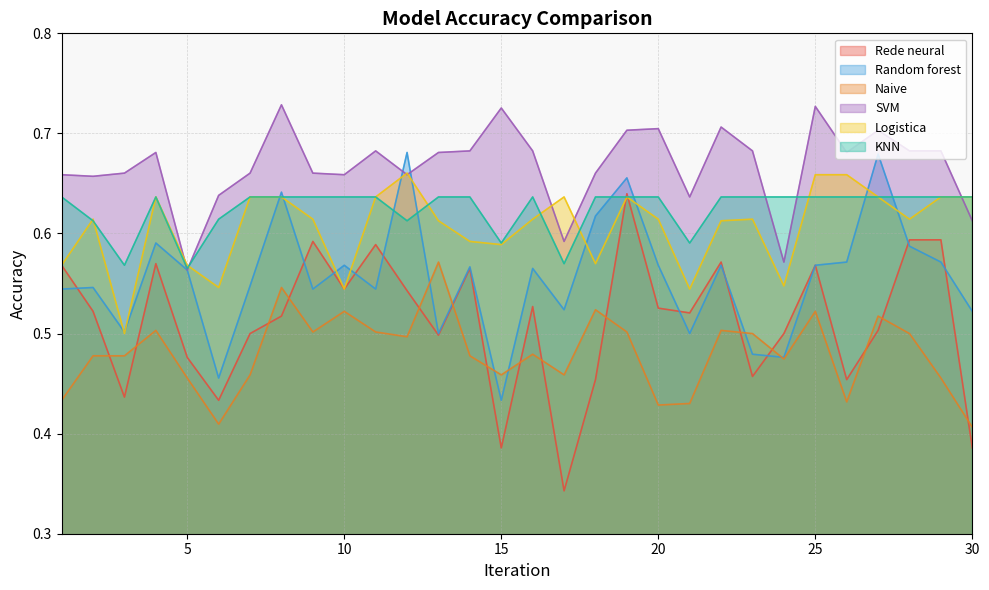

How many interior local valleys does the Random forest series have?

9